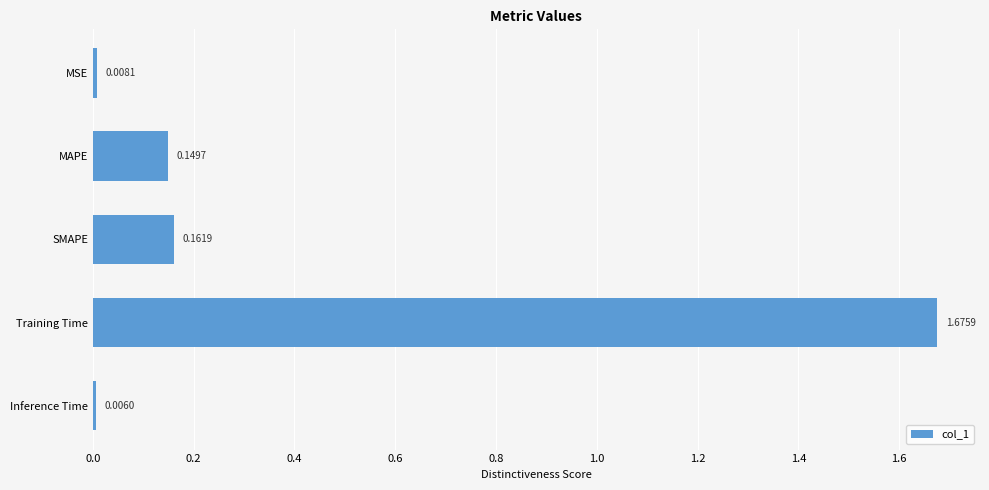

Which label corresponds to the largest value in the chart?

Training Time